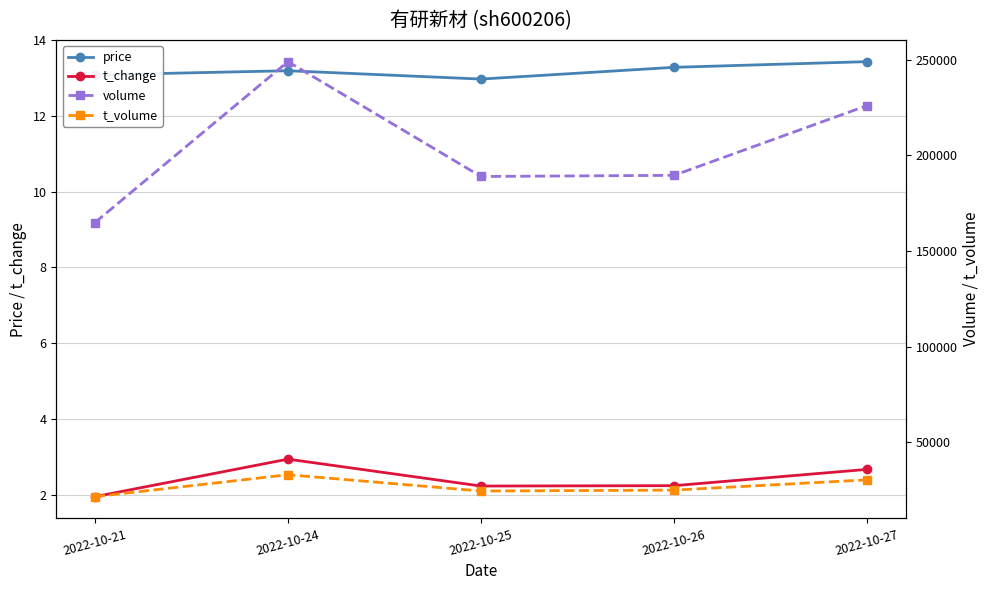

How many data points does each series have?

5